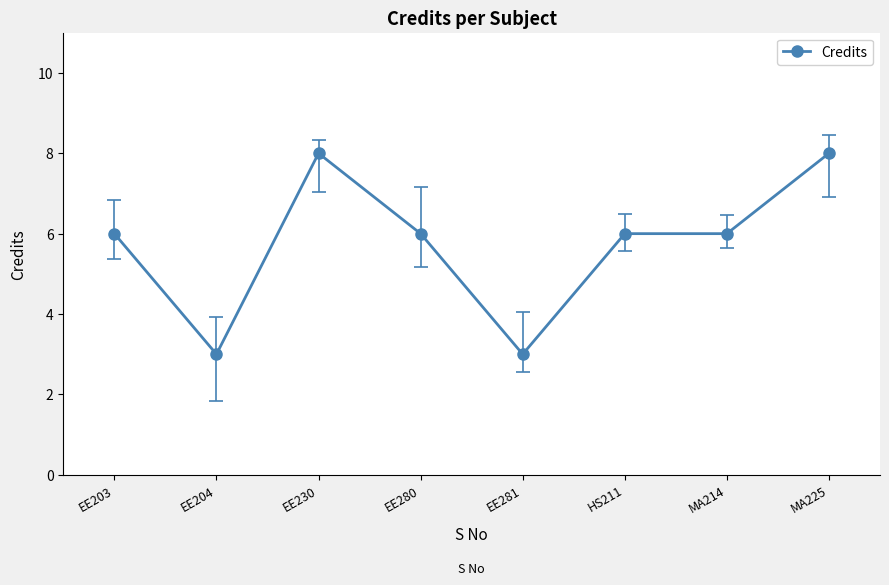

The value at EE281 is 1. True or false?

False